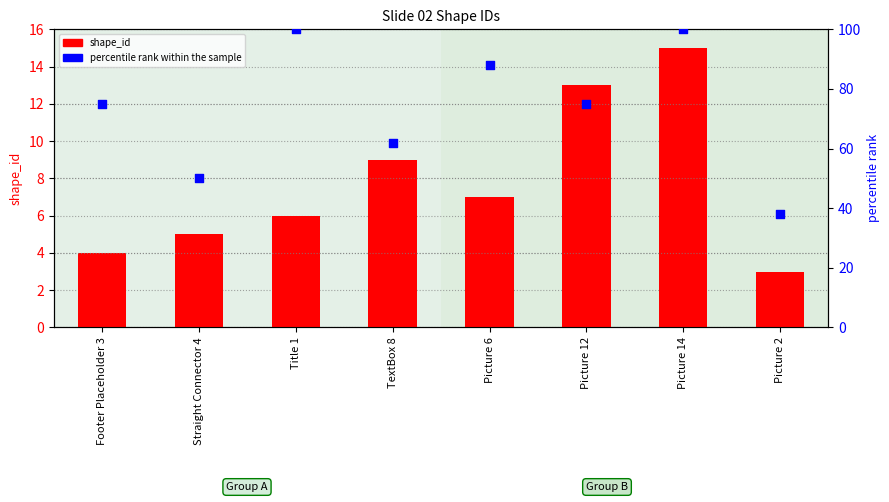

Which series contains the lowest Y value?

shape_id